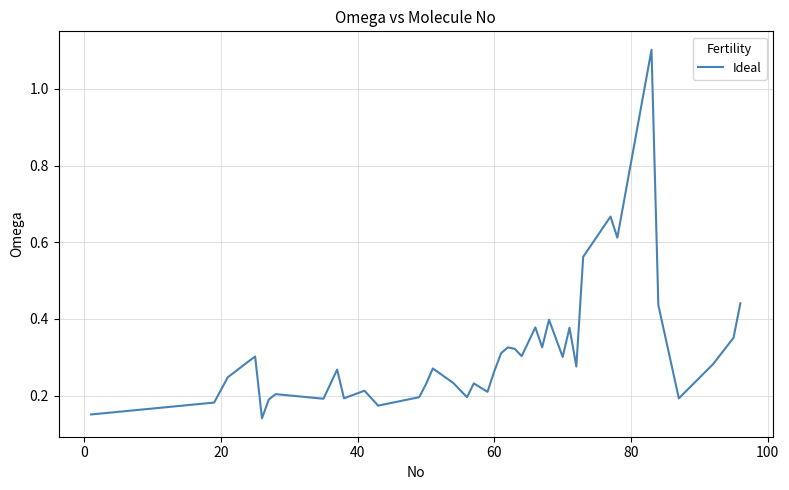

What is the maximum value shown in the chart?

1.1